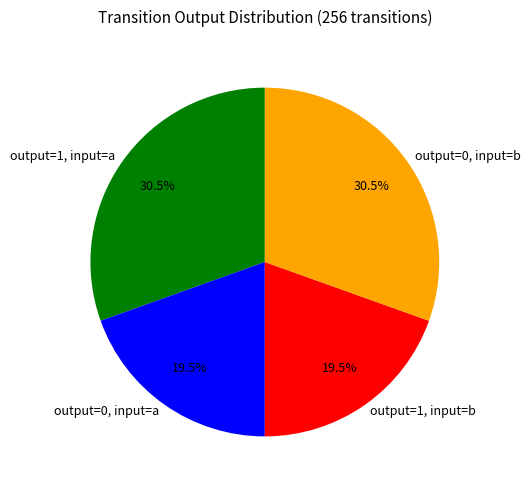

What portion of the pie excludes output=0, input=a?

80.5%